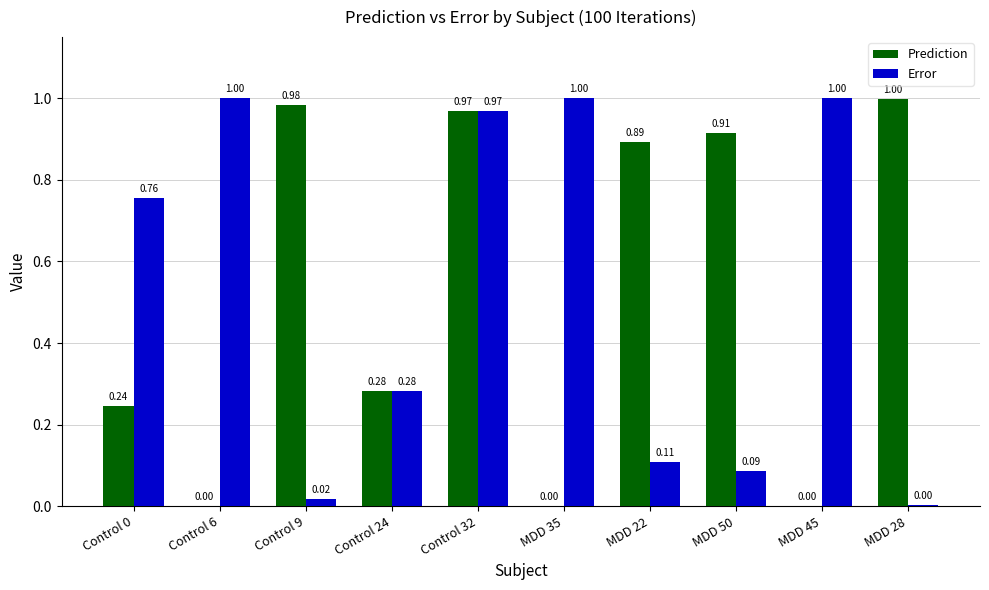

At which category is the sum across all series the highest?

Control 32